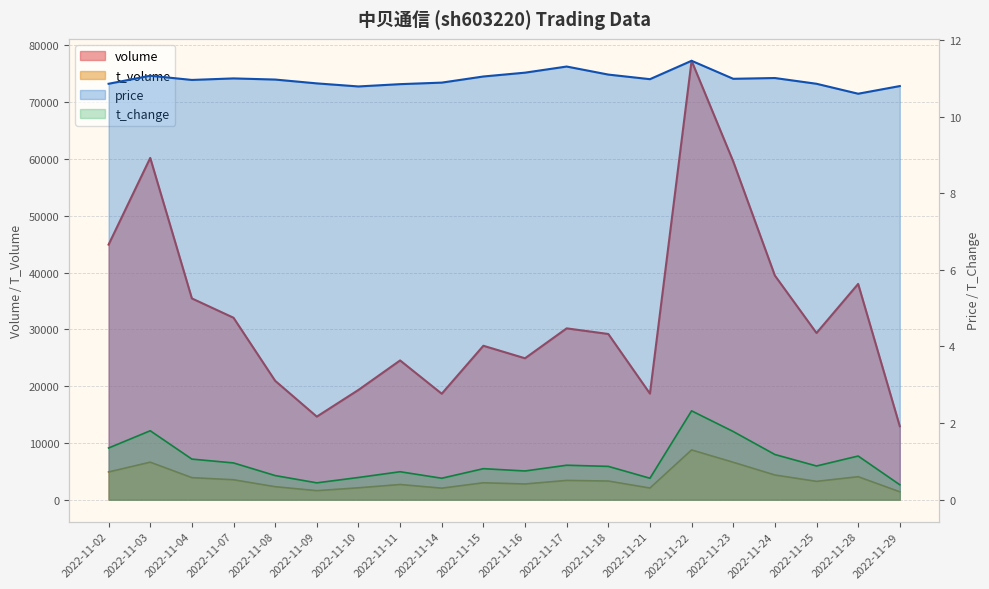

True or false: volume has more than 2 points higher than both neighbors.

True